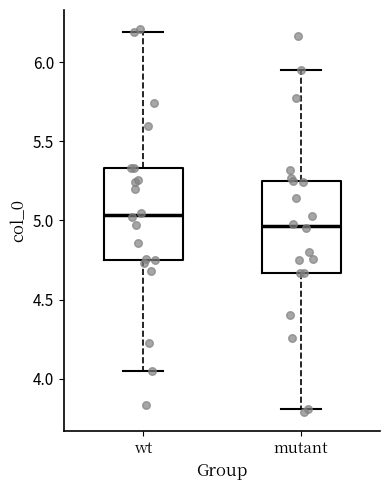

Reading left to right, read every box against the y-axis: the position of its median line, the range the box covers, and the ends of its whiskers. The values are not printed on the chart, so give them approximately, as read against the axis.

wt: median 5.05, box 4.75 to 5.35, whiskers 4.05 to 6.20
mutant: median 4.95, box 4.65 to 5.25, whiskers 3.80 to 5.95